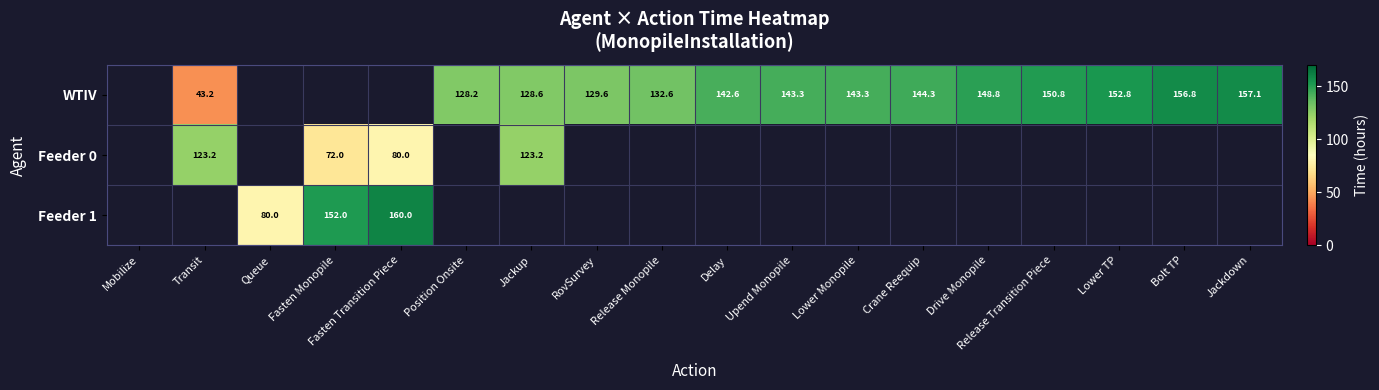

True or false: WTIV has a value of 148.8 at Drive Monopile.

True